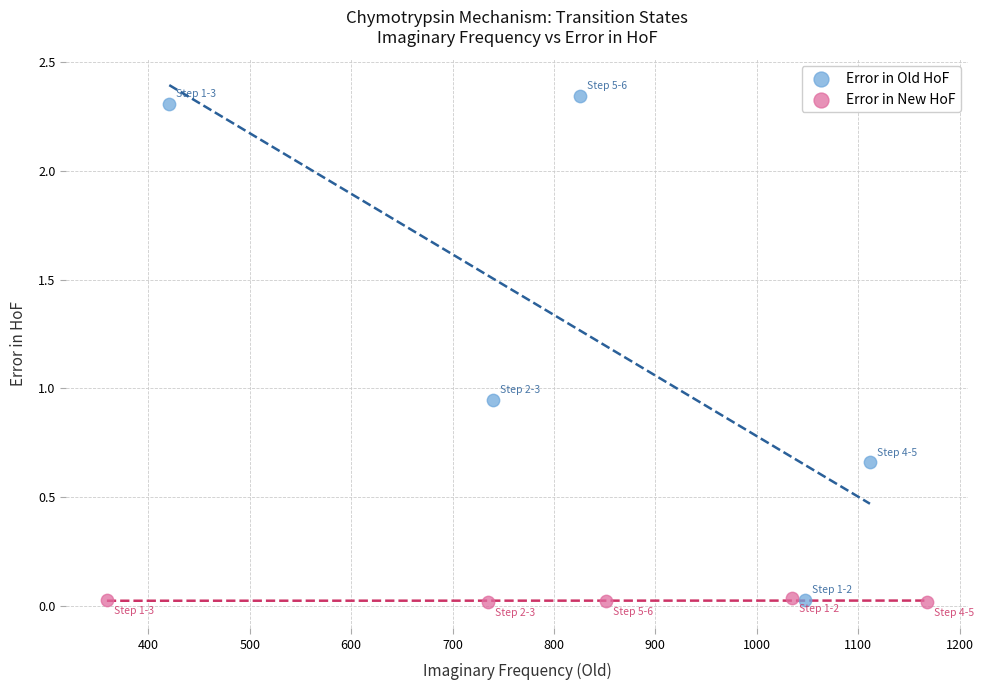

Which series contains the highest Y value?

Error in Old HoF